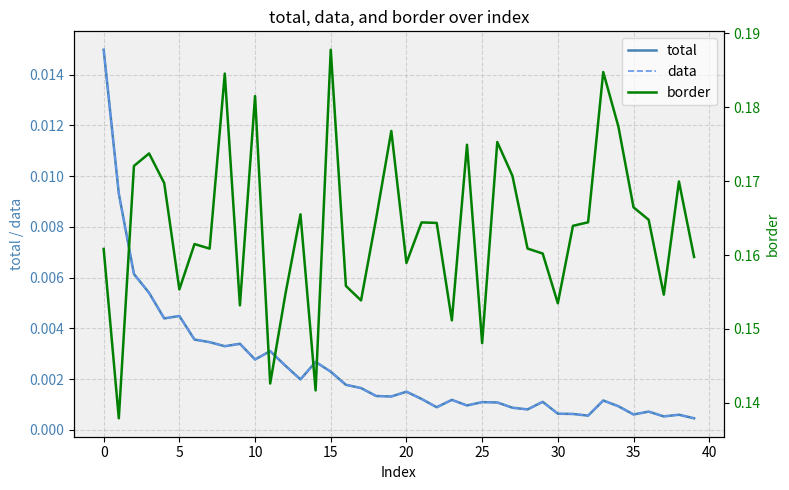

What is the label of the 30th point from the left?

29